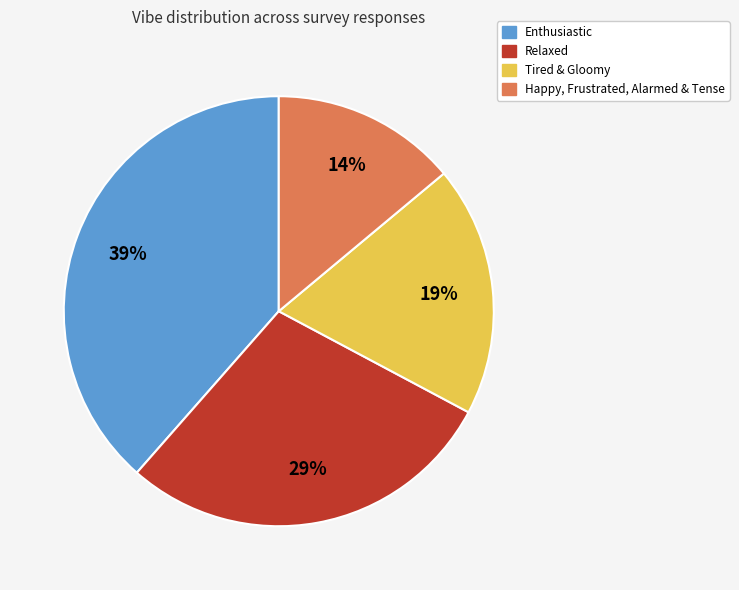

Do Relaxed and Happy, Frustrated, Alarmed & Tense together represent more than half of the pie?

No